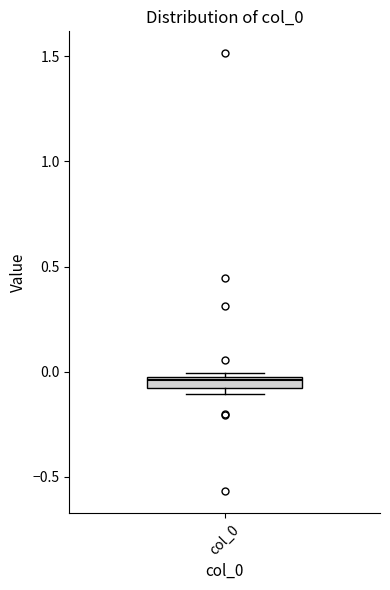

Where does the median line of the box for col_0 sit on the y-axis? The values are not printed on the chart, so give them approximately, as read against the axis.

-0.05